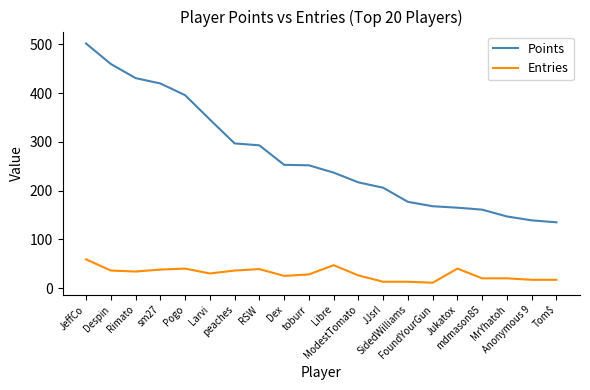

True or false: Entries and Points intersect in this chart.

False